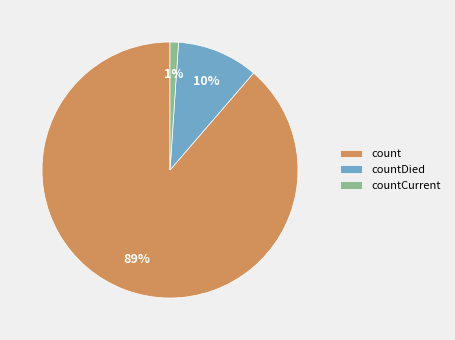

What is the ratio of the value at countCurrent to the value at countDied?

0.1